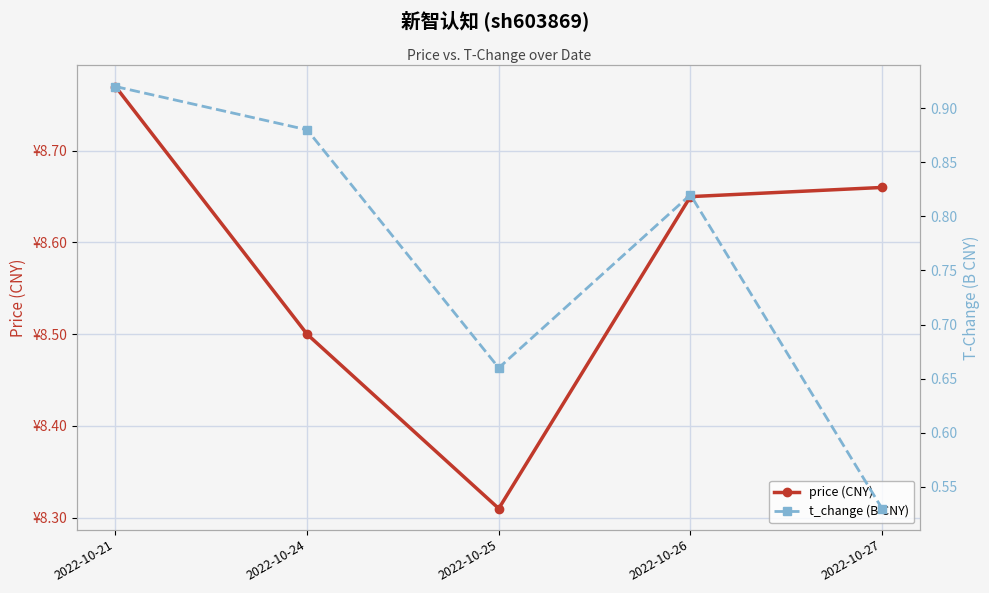

What is the difference between the maximum and minimum values in the price (CNY) series?

0.5